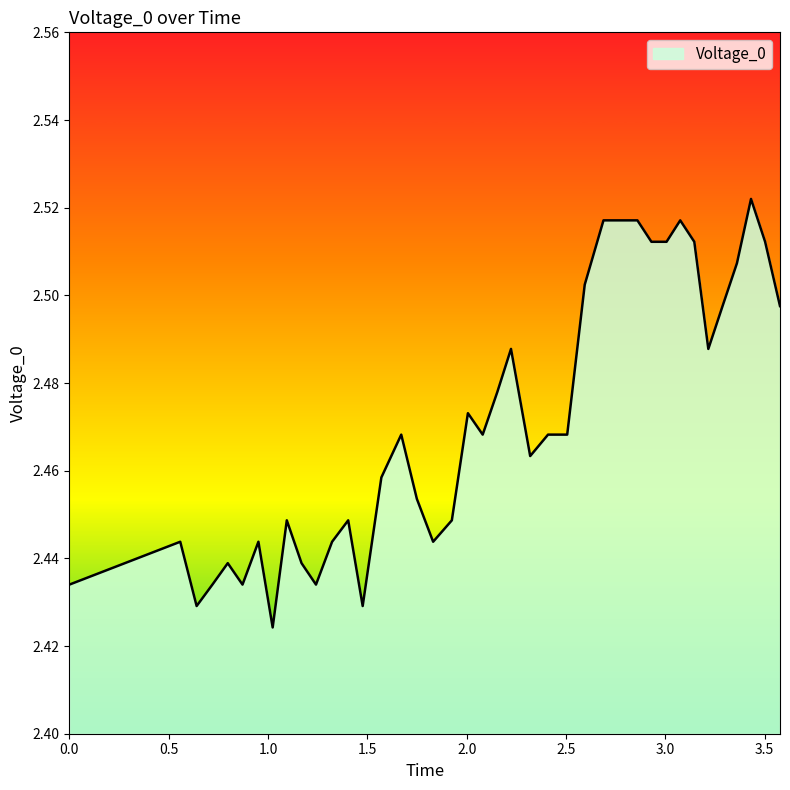

How many lines are shown in the chart?

1